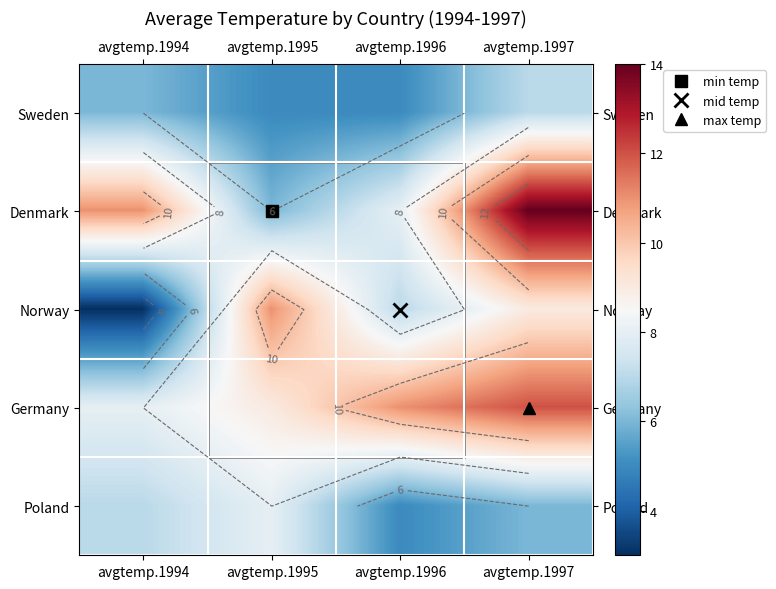

What value does the Germany series have at avgtemp.1997?

12